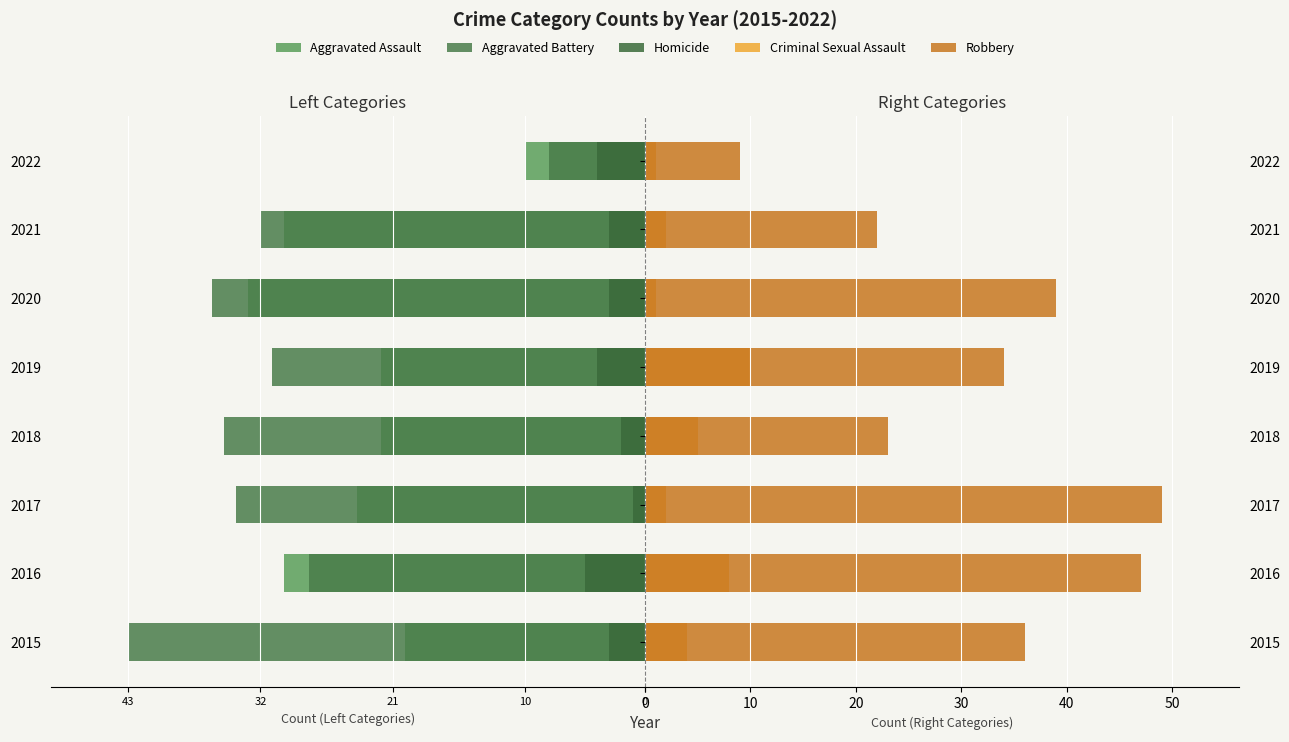

The Robbery series shows 12 at 2022. True or false?

False